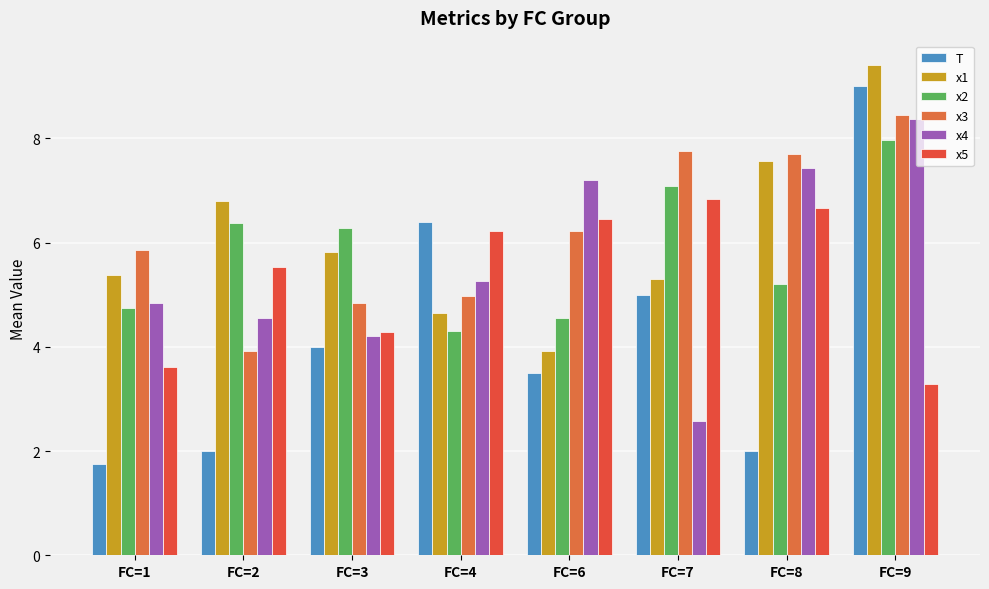

Reading left to right, list all the values displayed in this chart.

T: 1.8	2.0	4.0	6.4	3.5	5.0	2.0	9.0
x1: 5.4	6.8	5.8	4.7	3.9	5.3	7.6	9.4
x2: 4.8	6.4	6.3	4.3	4.5	7.1	5.2	8.0
x3: 5.9	3.9	4.8	5.0	6.2	7.8	7.7	8.4
x4: 4.8	4.6	4.2	5.3	7.2	2.6	7.4	8.4
x5: 3.6	5.5	4.3	6.2	6.5	6.8	6.7	3.3